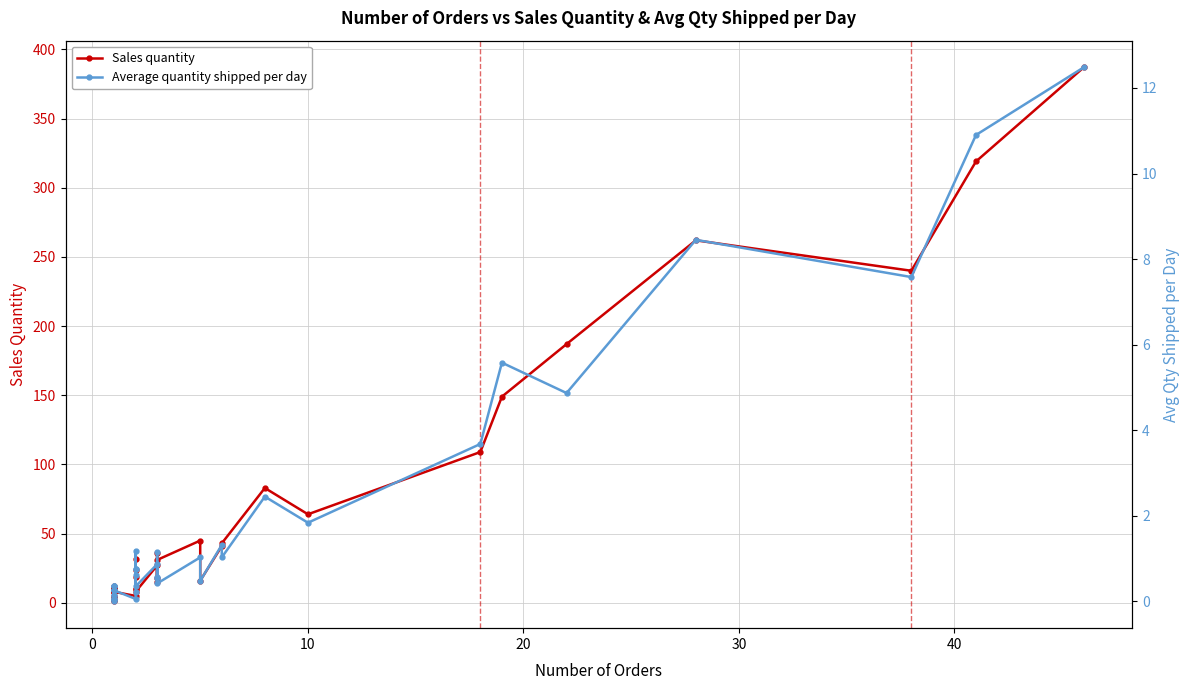

Count the number of data series in this chart.

2